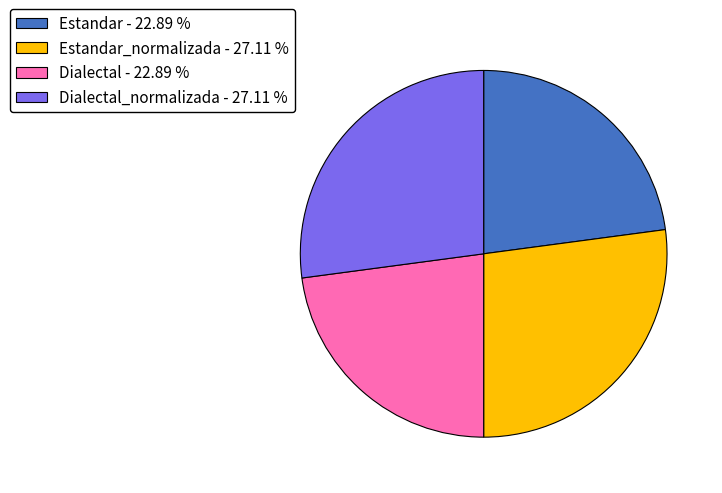

Does Dialectal - 22.89 % represent more than half of the total?

No